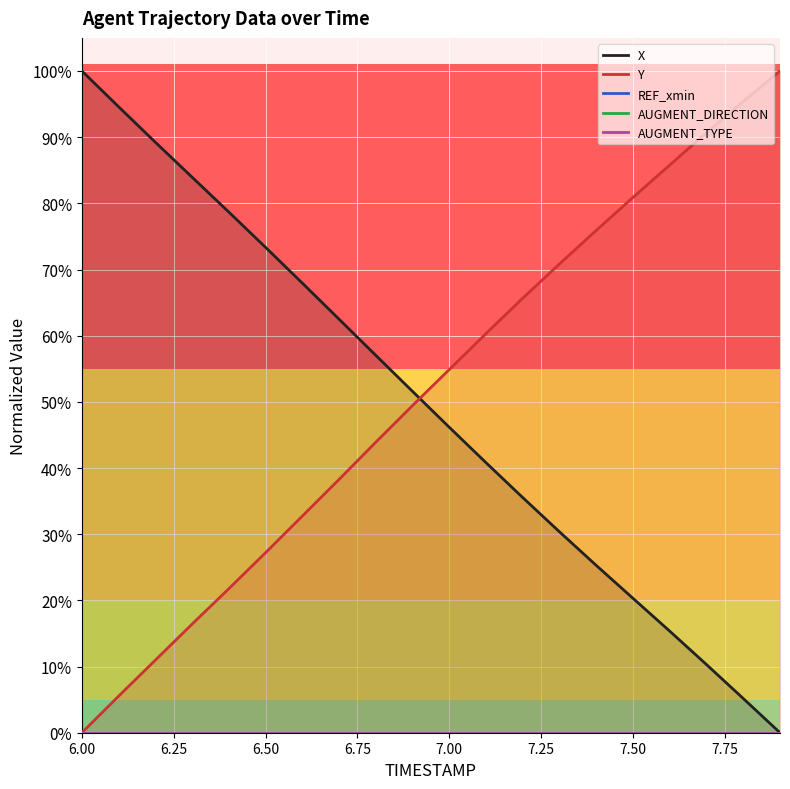

True or false: AUGMENT_DIRECTION has more than 1 points higher than both neighbors.

False